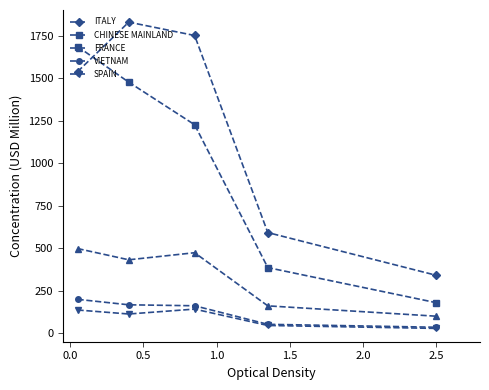

Does the chart display data point markers on the line(s)?

Yes